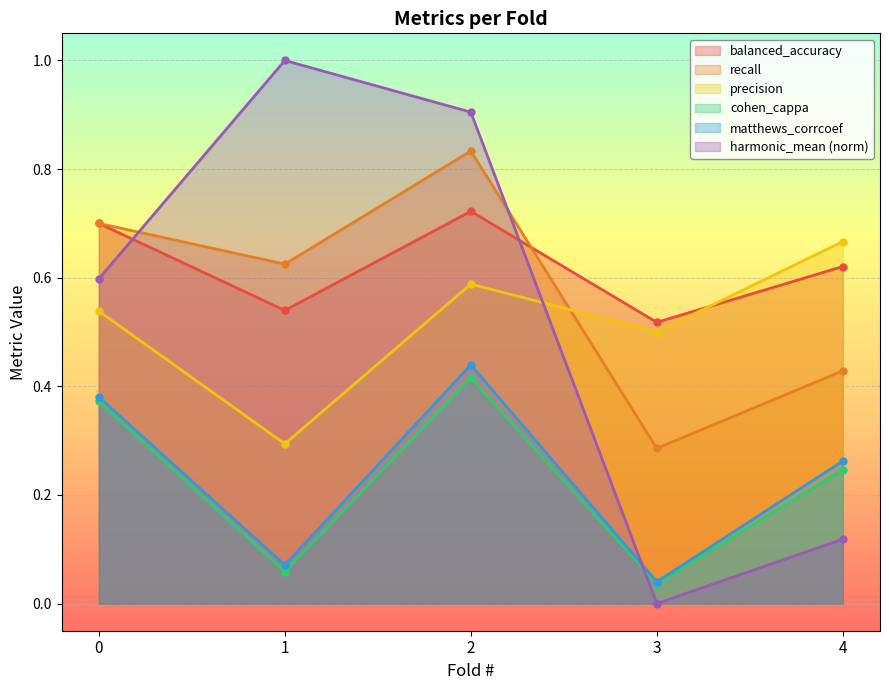

What is the difference between the maximum and minimum values in the precision series?

0.4